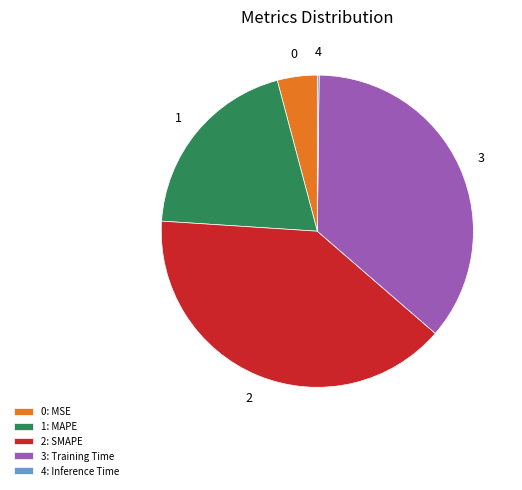

Between 2: SMAPE and 0: MSE, which is larger?

2: SMAPE